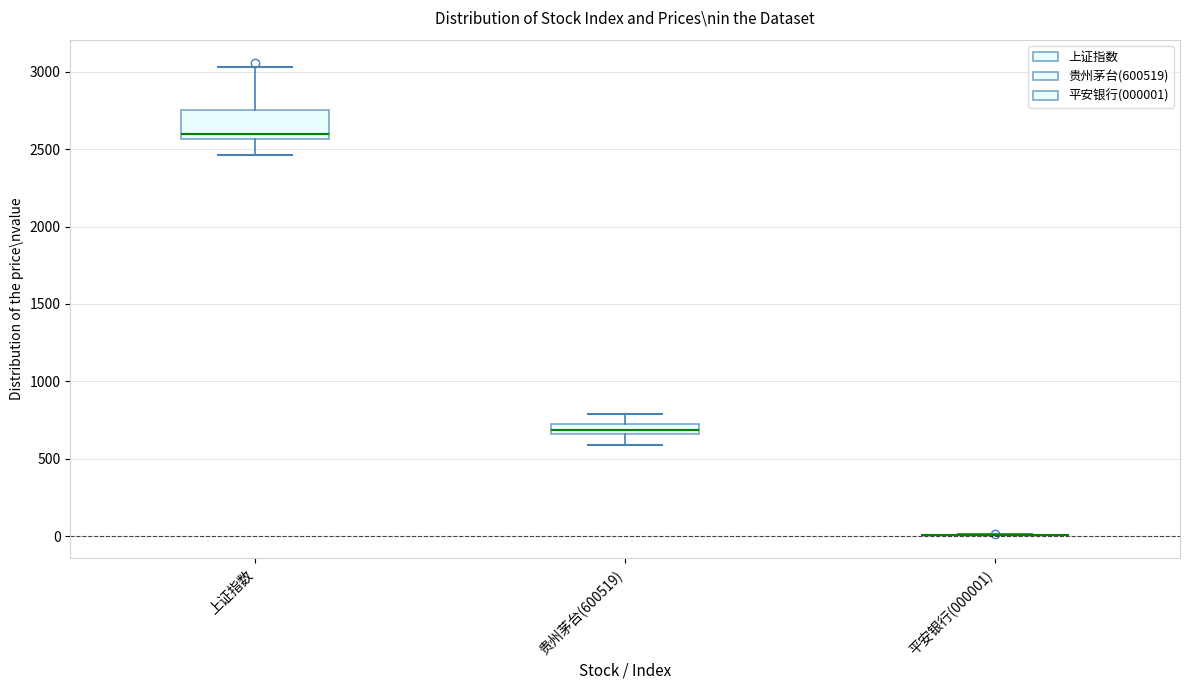

Where is the upper edge of the box for 上证指数 on the y-axis? The values are not printed on the chart, so give them approximately, as read against the axis.

2750